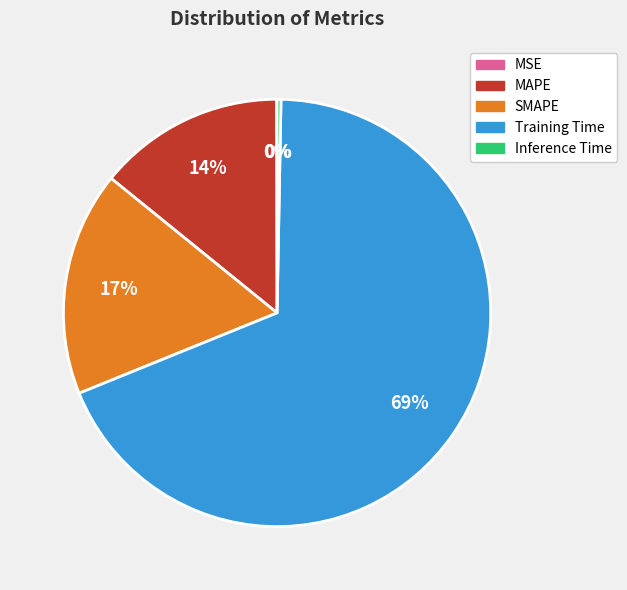

Is it true that Training Time is 69% of the pie?

True